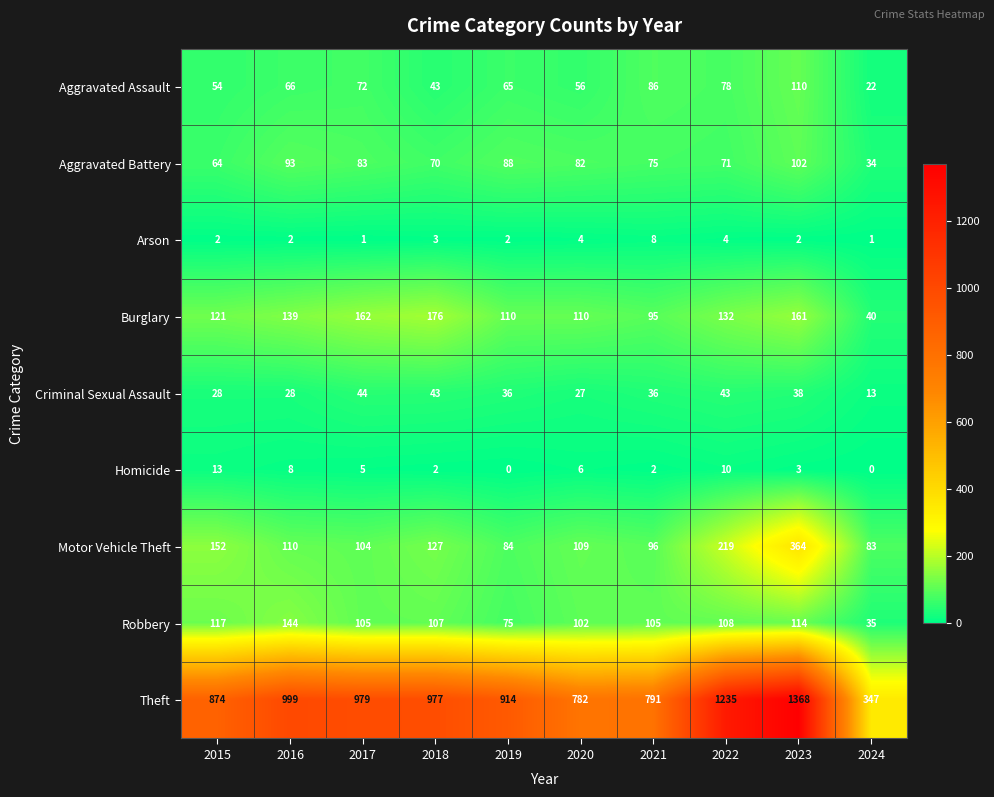

Which series has the largest range (max minus min)?

Theft